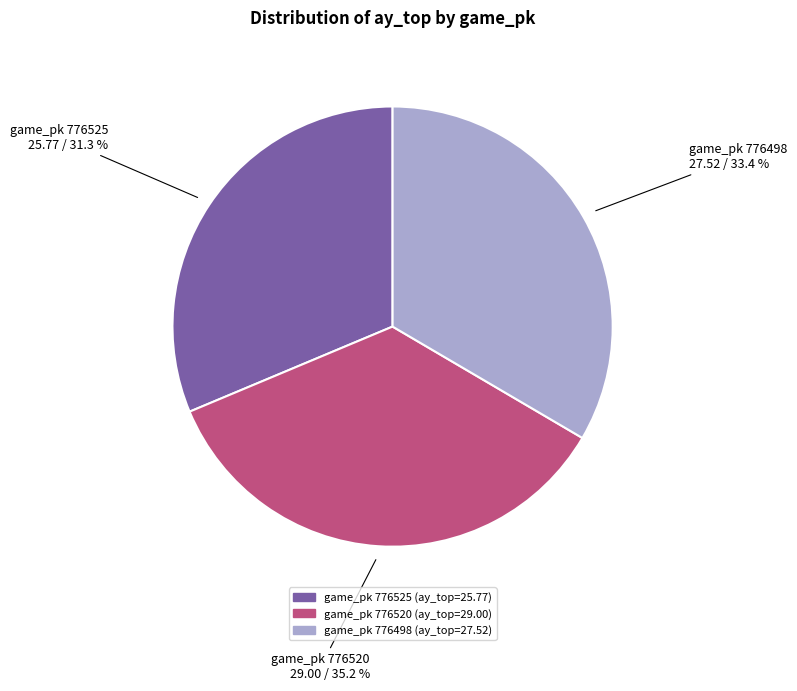

How many slices are in this pie chart?

3